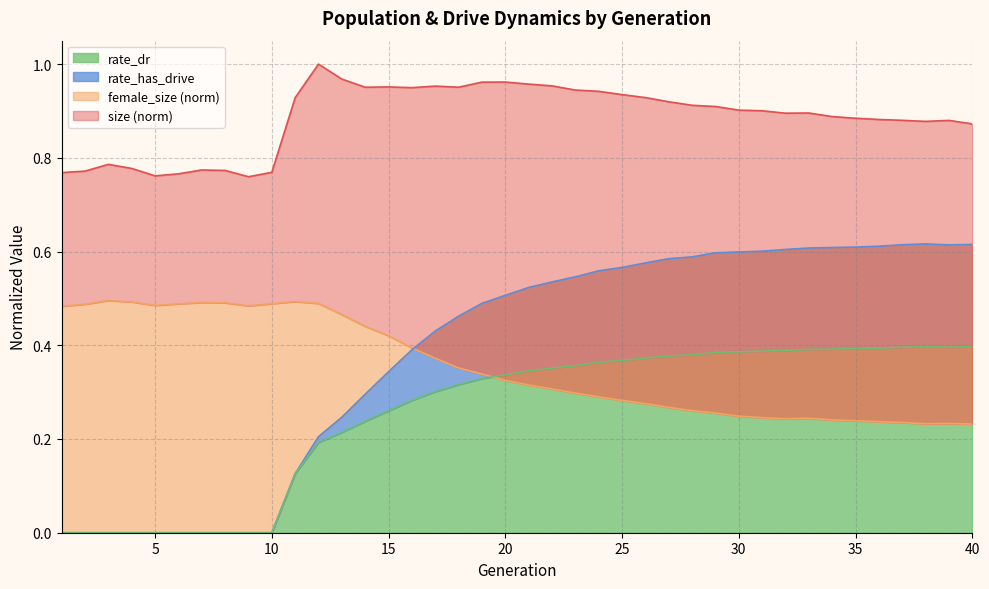

How many times do female_size and rate_has_drive cross each other?

1